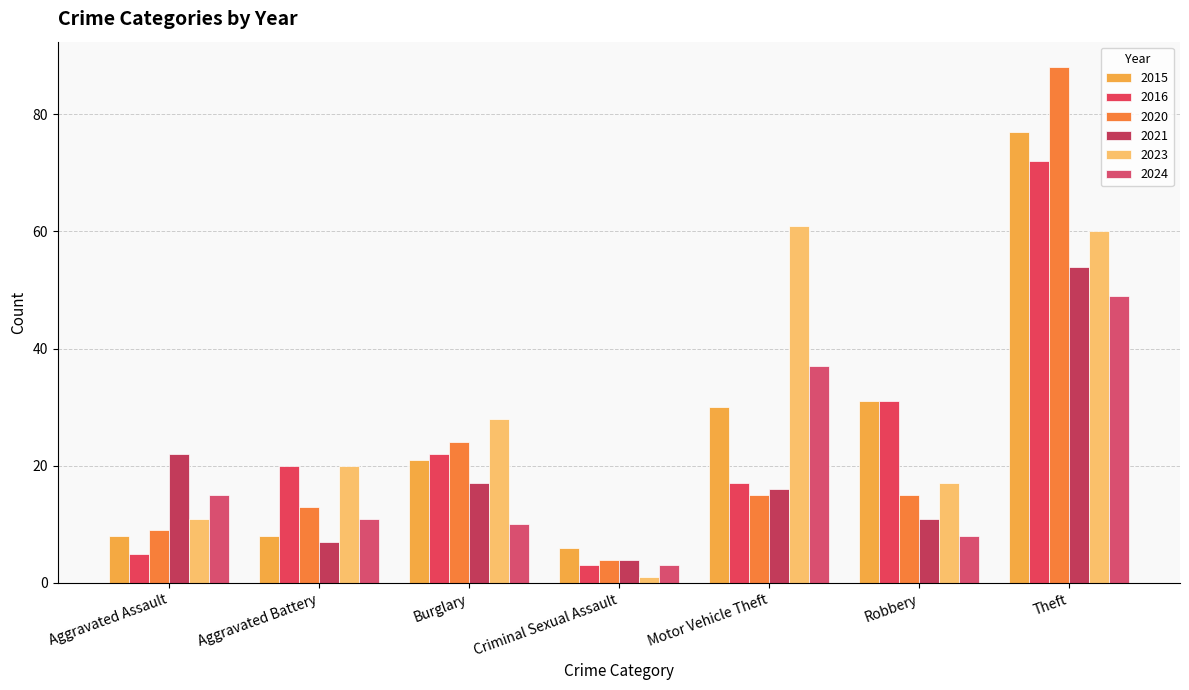

What is the value of the 2015 bar at the 2nd from the left?

8